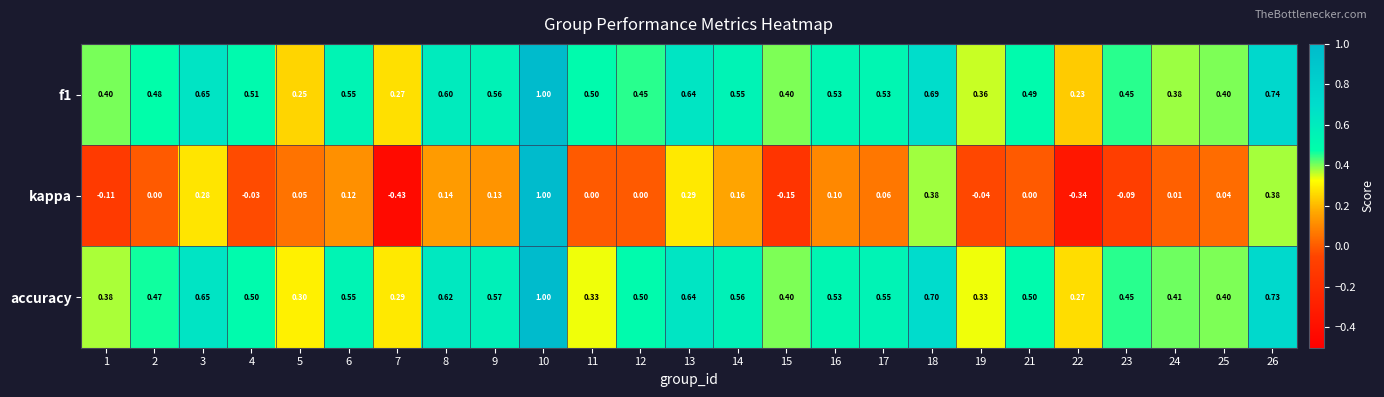

Which series has the largest total across all categories?

accuracy